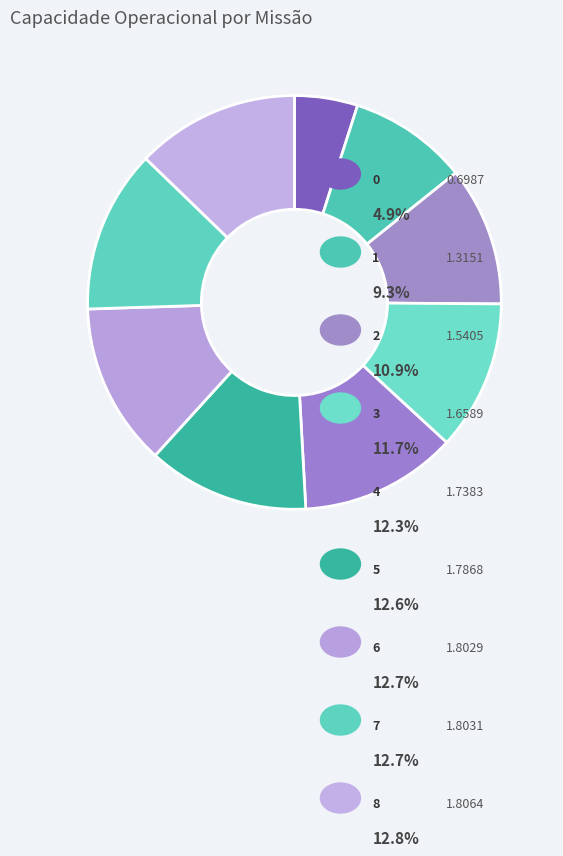

How many slices are in this pie chart?

9